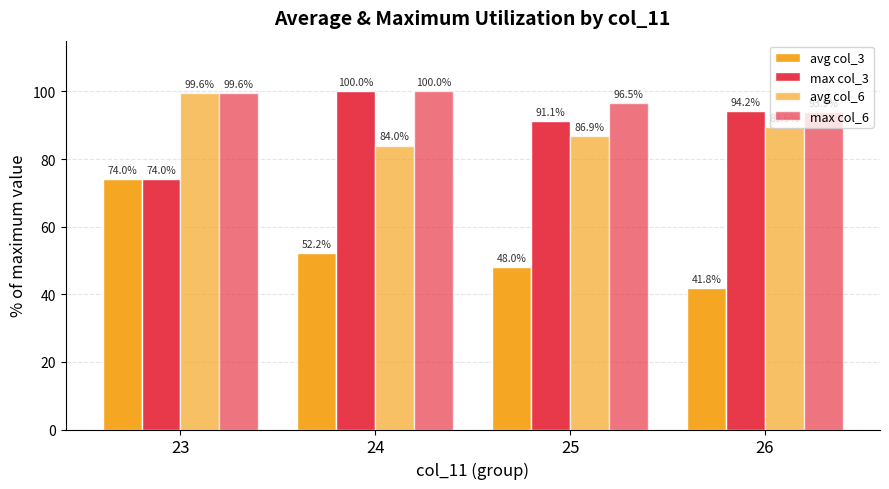

At which label does avg col_6 first exceed 89?

23